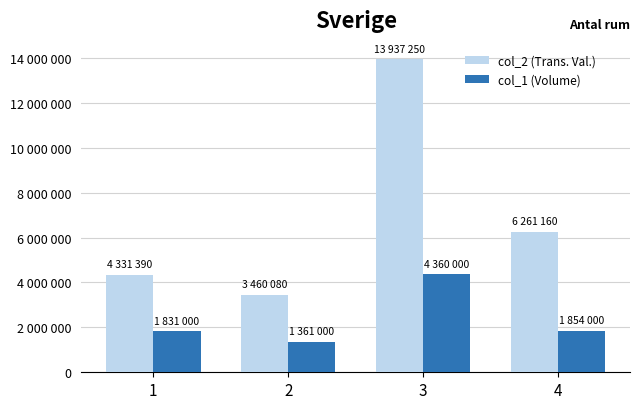

What is the total value across all series at 3?

18297250